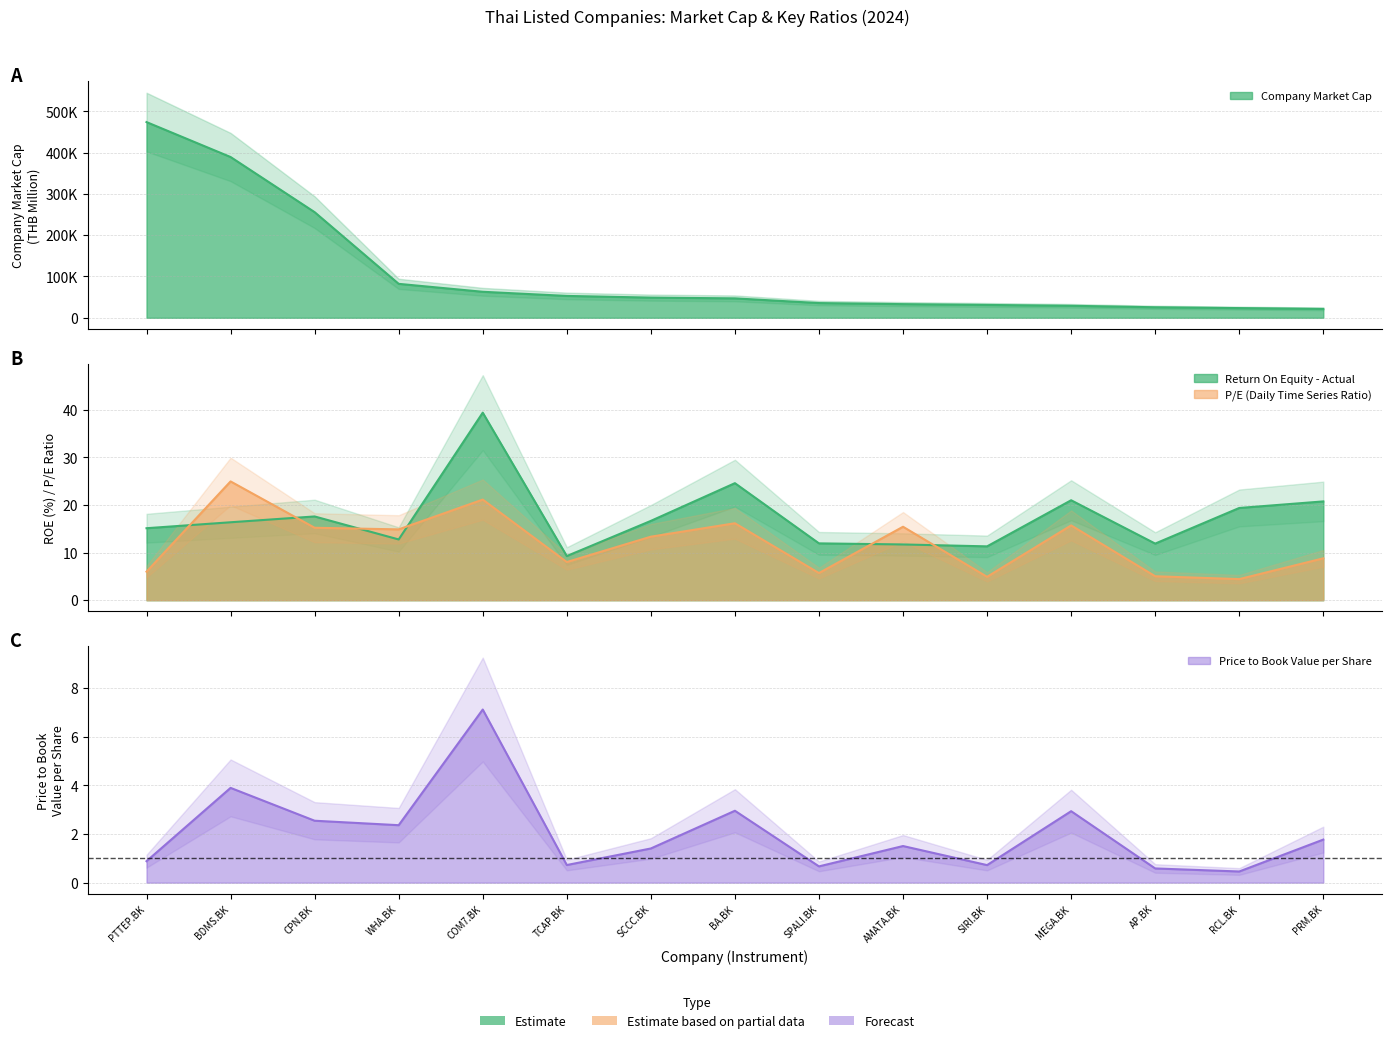

What value does the Company Market Cap series have at TCAP.BK?

52954.5